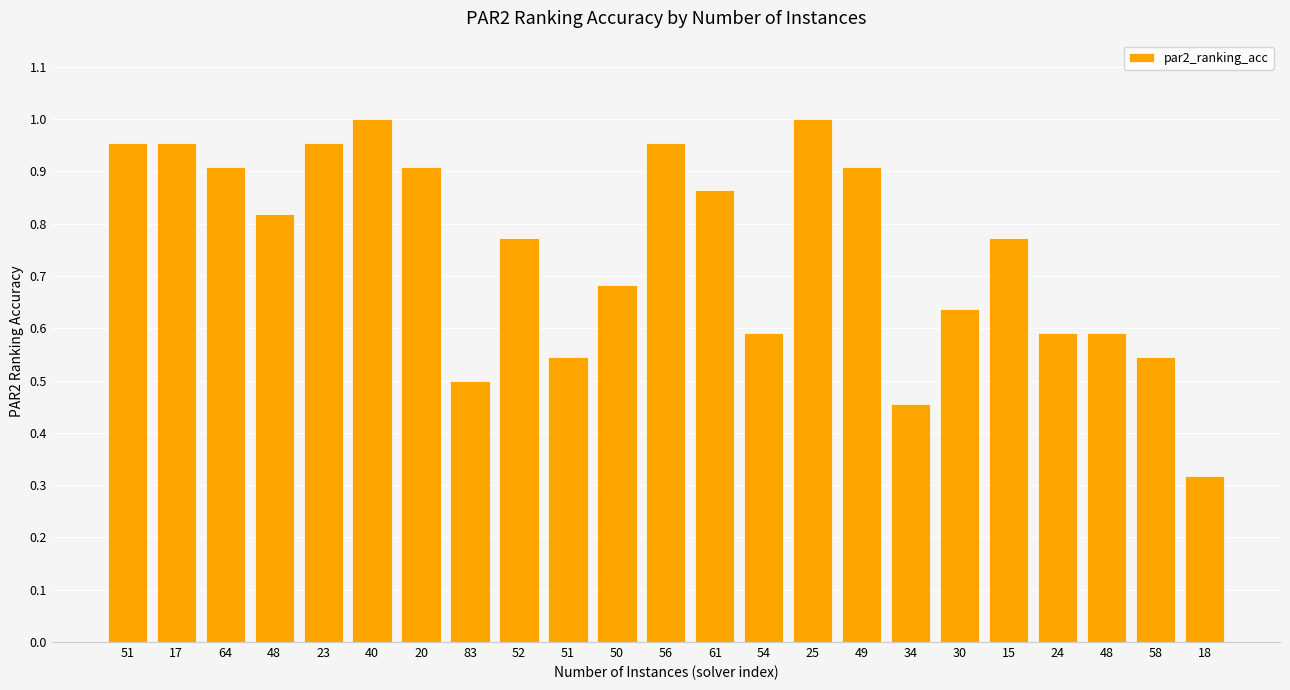

Read the value at 40.

1.0